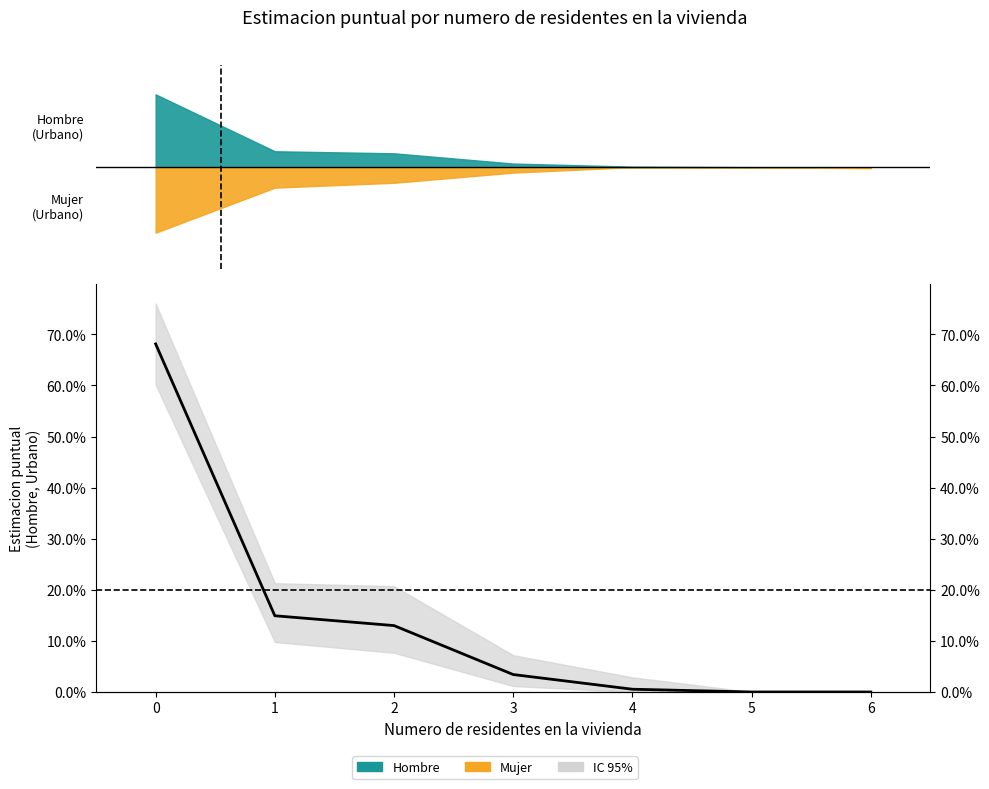

Reading right to left, list all the values displayed in this chart.

6=0.0	5=0.0	4=0.0	3=0.0	2=0.1	1=0.1	0=0.7